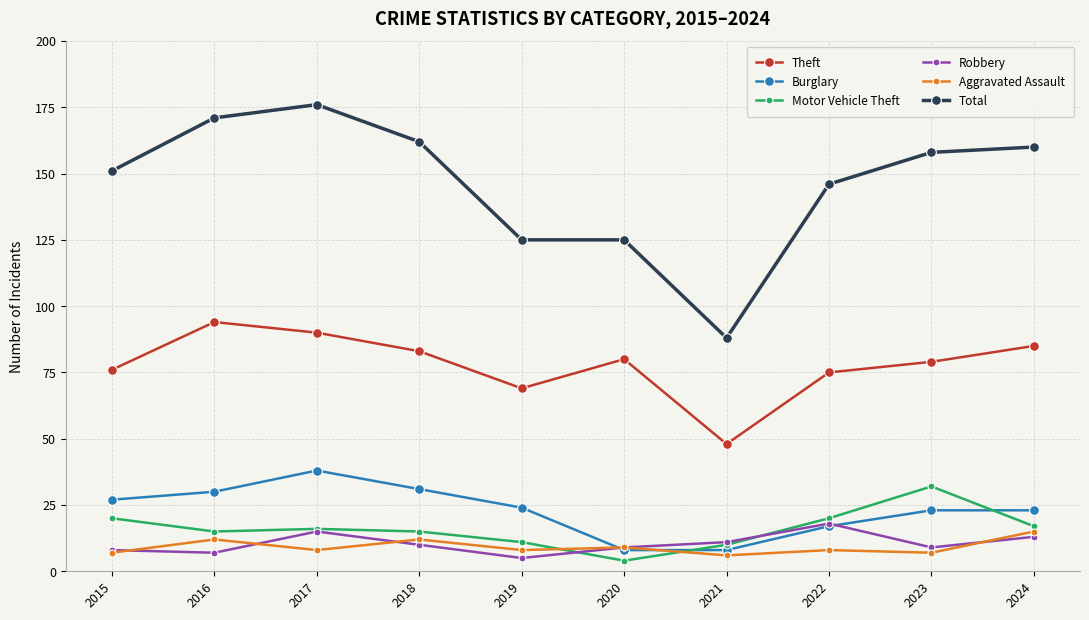

Does the chart have visible grid lines?

Yes